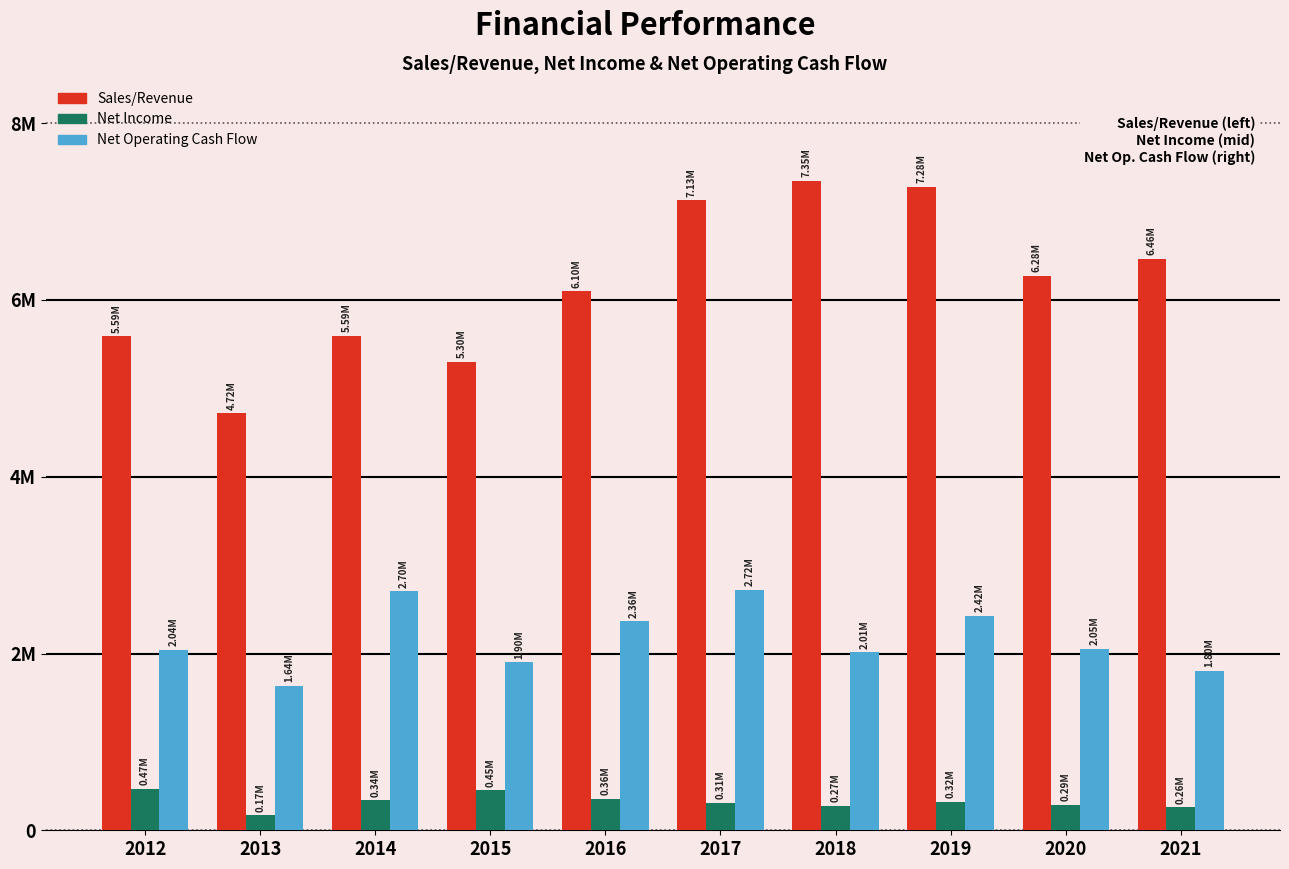

Does the chart contain stacked bars?

No